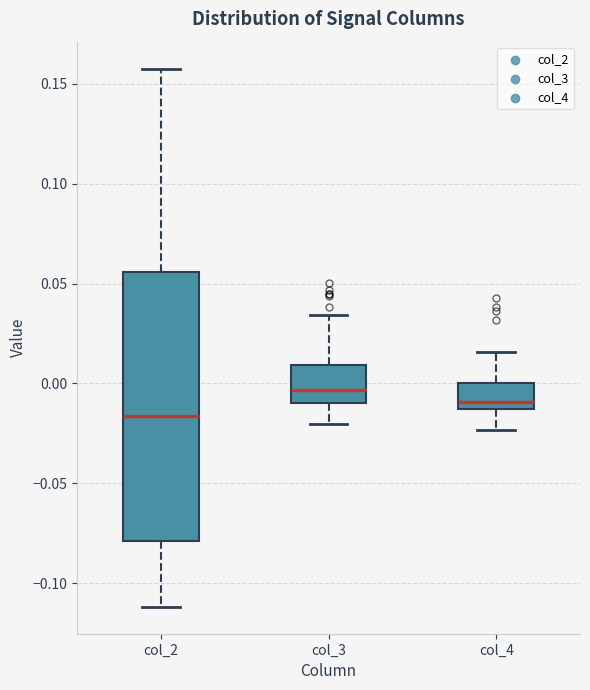

Which box is the tallest, from its lower edge to its upper edge?

col_2